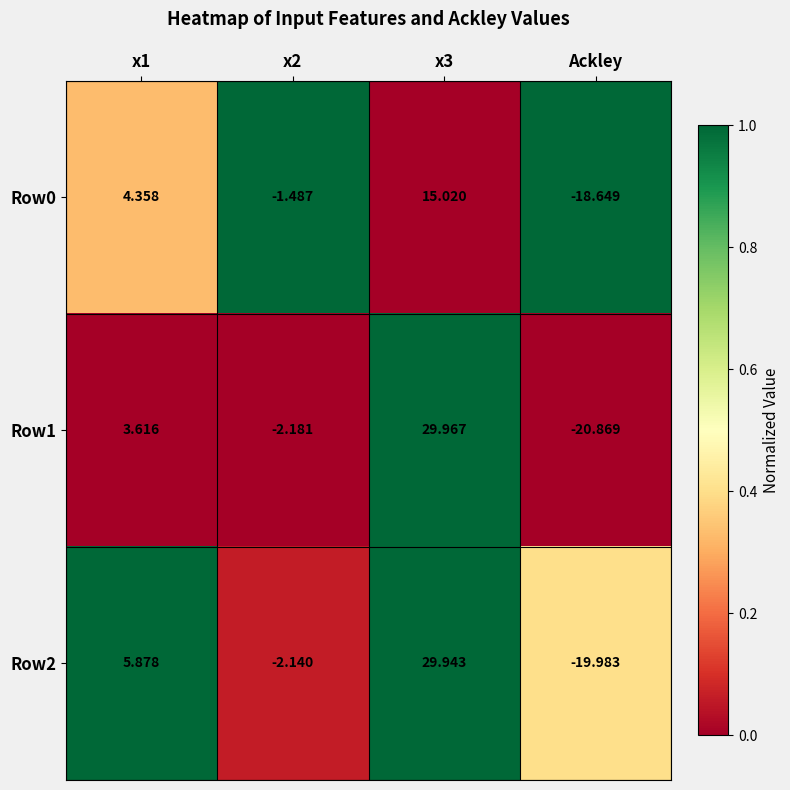

What is the greatest value displayed?

30.0